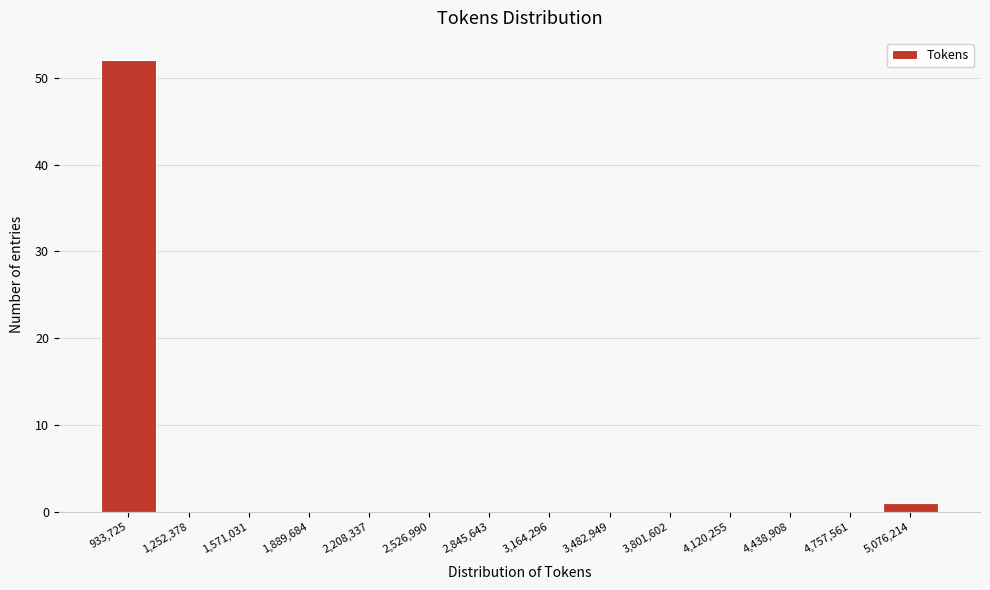

Reading right to left, extract all data points from this chart.

5,076,214=1	4,757,561=0	4,438,908=0	4,120,255=0	3,801,602=0	3,482,949=0	3,164,296=0	2,845,643=0	2,526,990=0	2,208,337=0	1,889,684=0	1,571,031=0	1,252,378=0	933,725=52